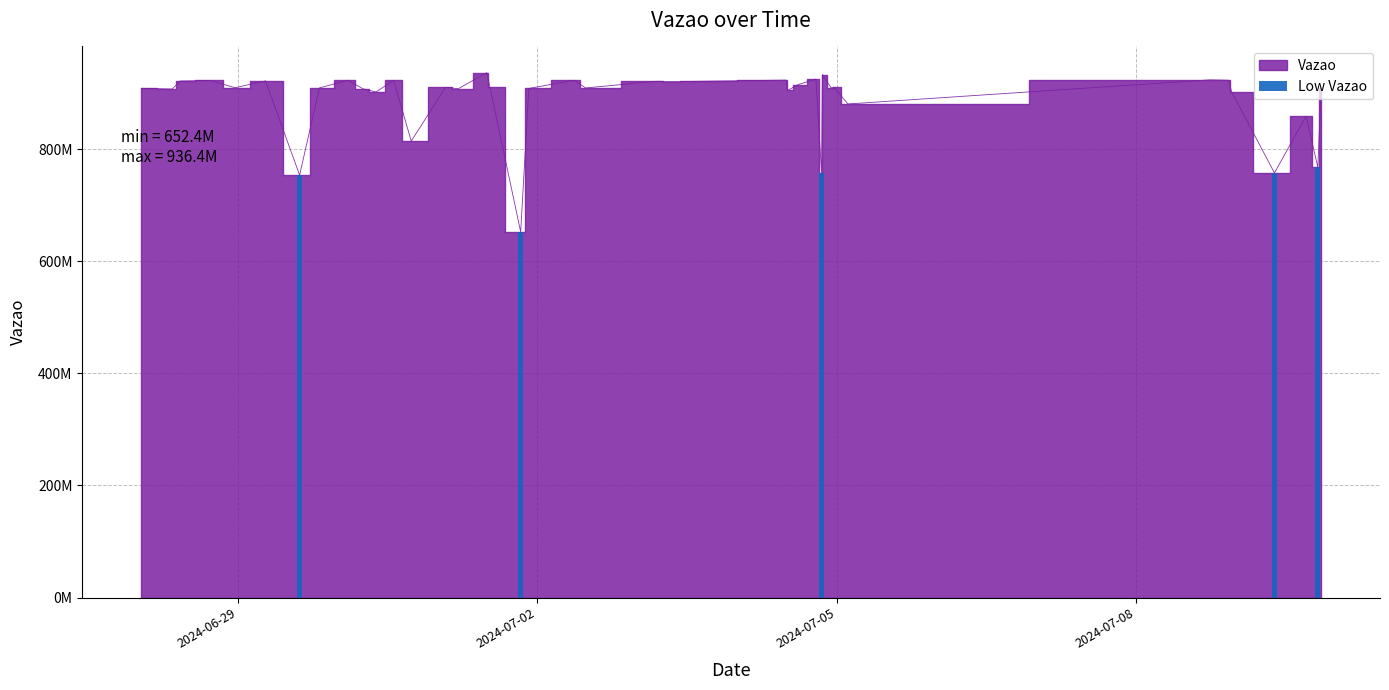

Are the bars grouped side by side (vs. stacked)?

No